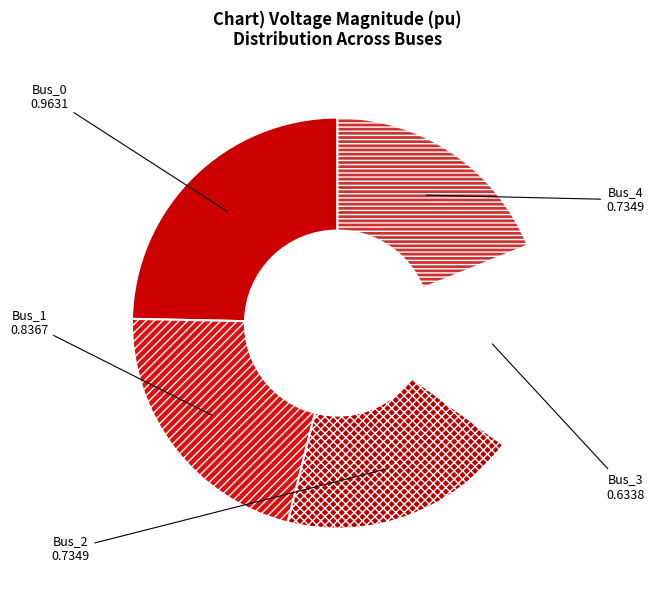

Does any single category account for the majority?

No